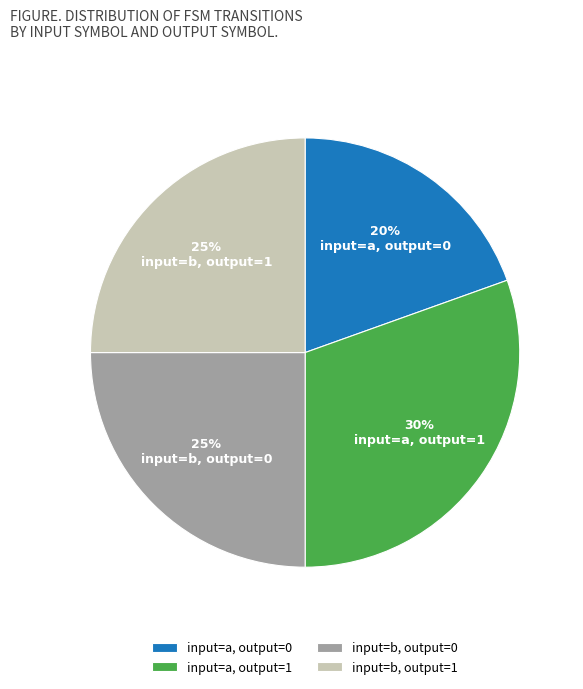

To the nearest percent, what portion does input=b, output=0 represent?

25%